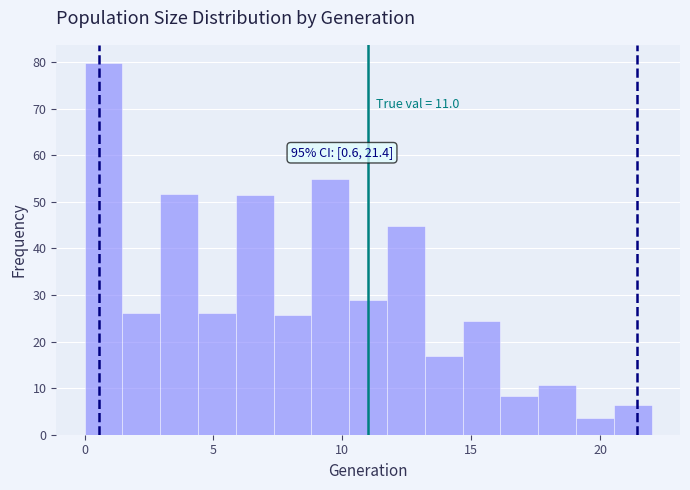

Around what value on the x-axis is the tallest bar? Give the approximate position of its centre, as read against the axis.

0.5